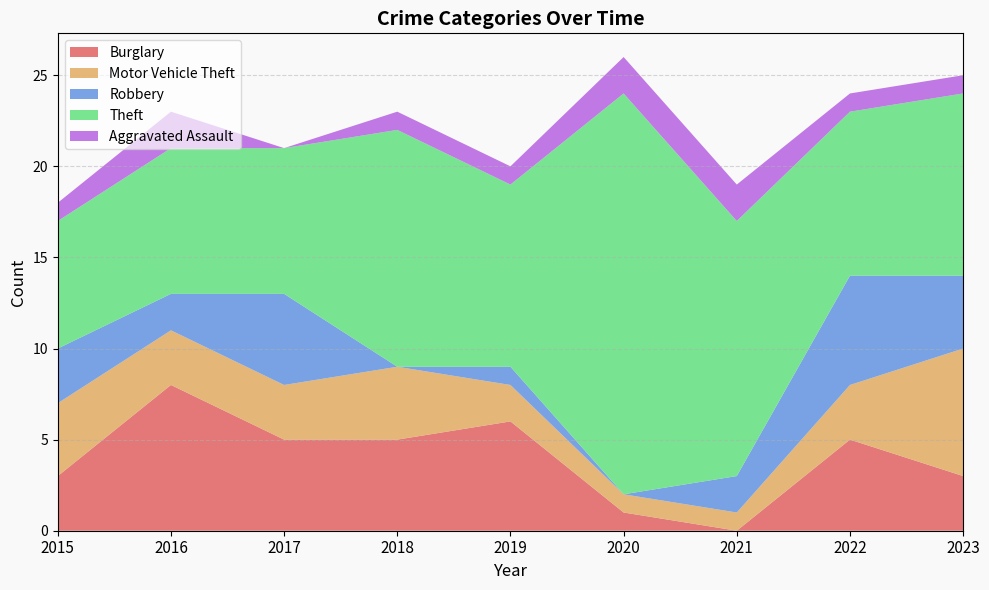

Reading left to right, extract all data points from this chart.

Burglary: 3	8	5	5	6	1	0	5	3
Motor Vehicle Theft: 4	3	3	4	2	1	1	3	7
Robbery: 3	2	5	0	1	0	2	6	4
Theft: 7	8	8	13	10	22	14	9	10
Aggravated Assault: 1	2	0	1	1	2	2	1	1